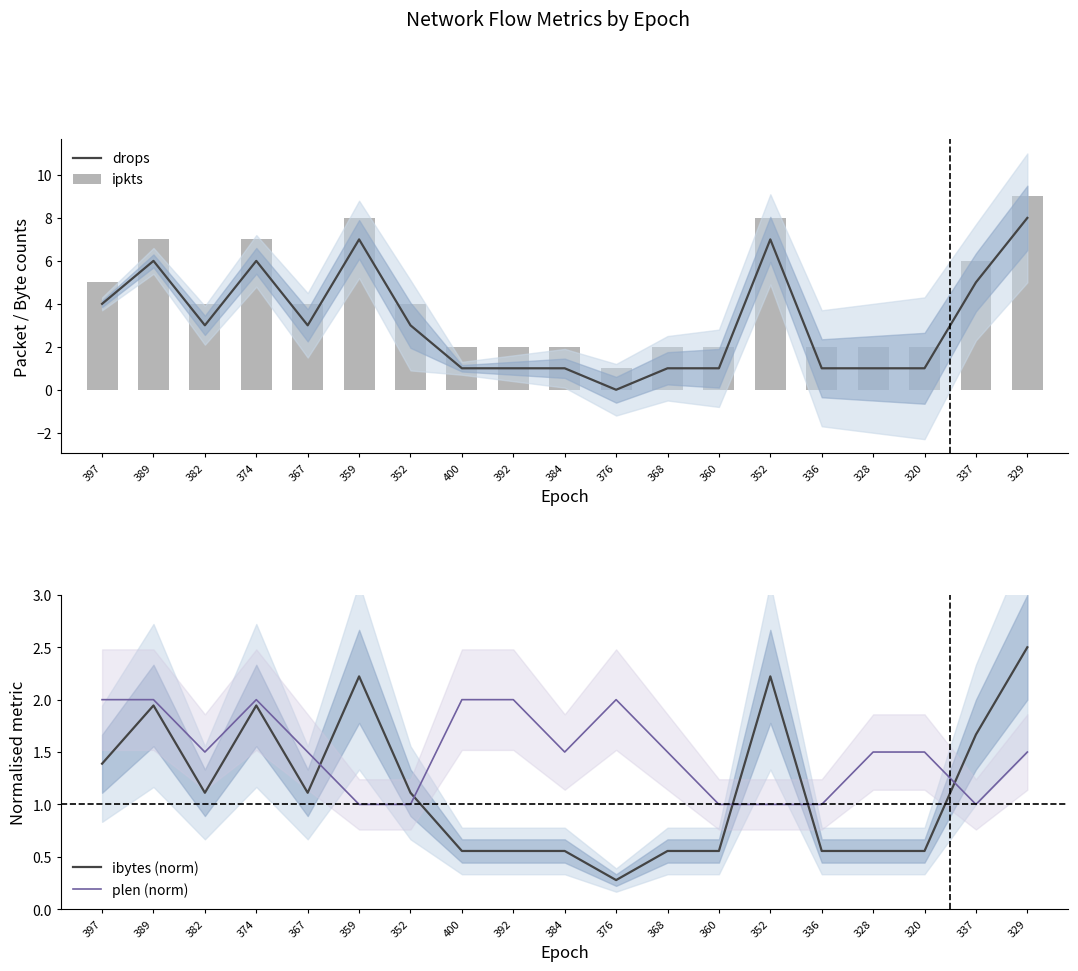

Between 374 and 392, which series saw the biggest shift?

drops